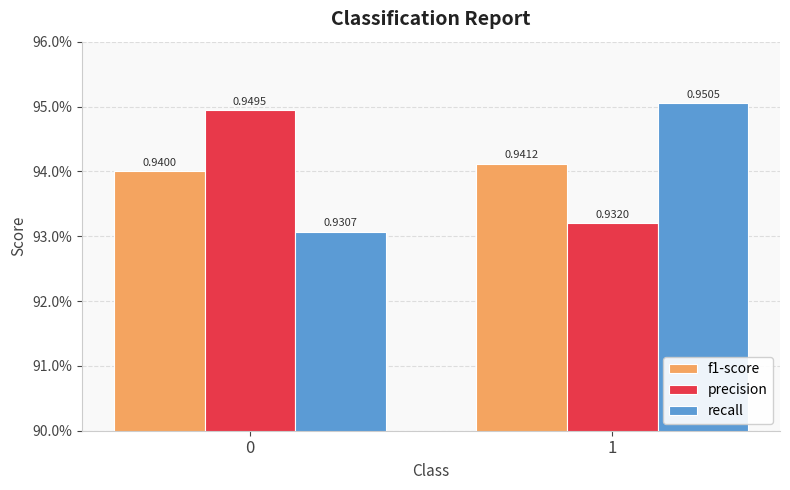

What is the smallest value displayed?

0.9